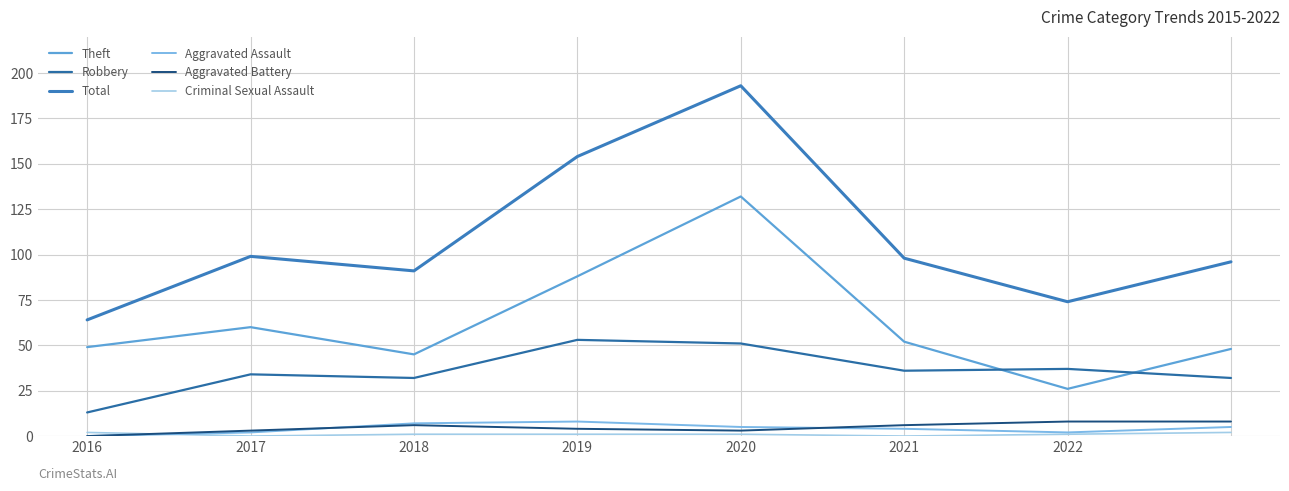

Reading right to left, list all the values displayed in this chart.

Theft: 48	26	52	132	88	45	60	49
Robbery: 32	37	36	51	53	32	34	13
Total: 96	74	98	193	154	91	99	64
Aggravated Assault: 5	2	4	5	8	7	2	0
Aggravated Battery: 8	8	6	3	4	6	3	0
Criminal Sexual Assault: 2	1	0	1	1	1	0	2